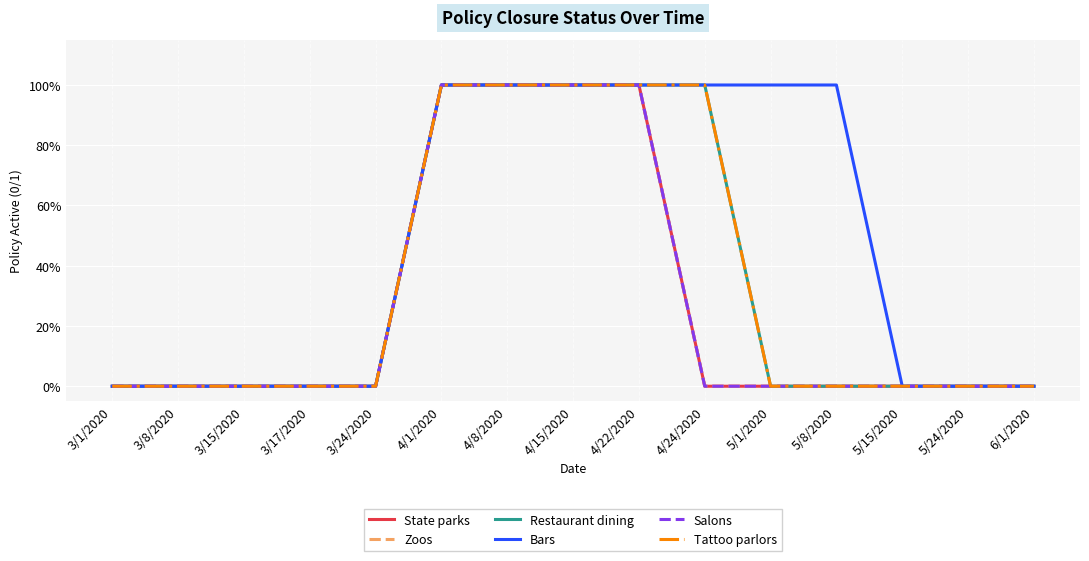

Does the chart display data point markers on the line(s)?

No